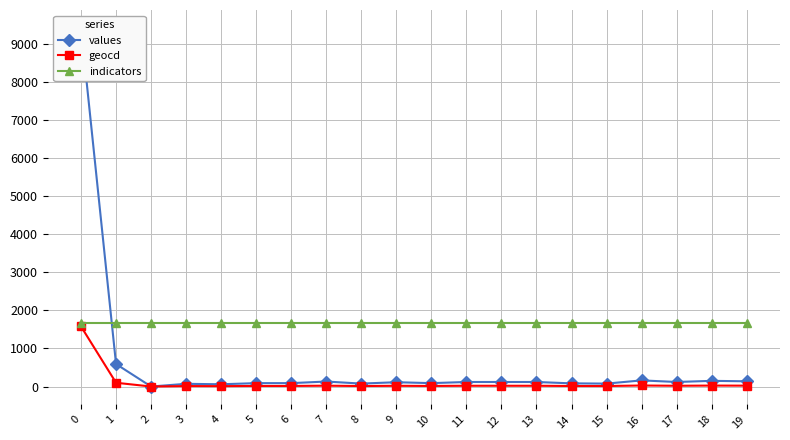

Where is the first local maximum for geocd?

3